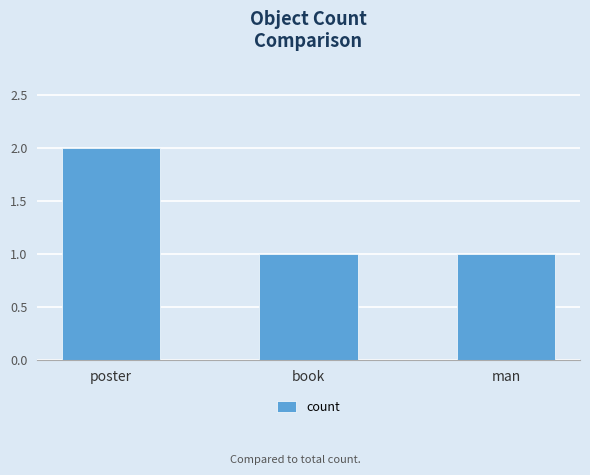

The value at poster is 2. True or false?

True